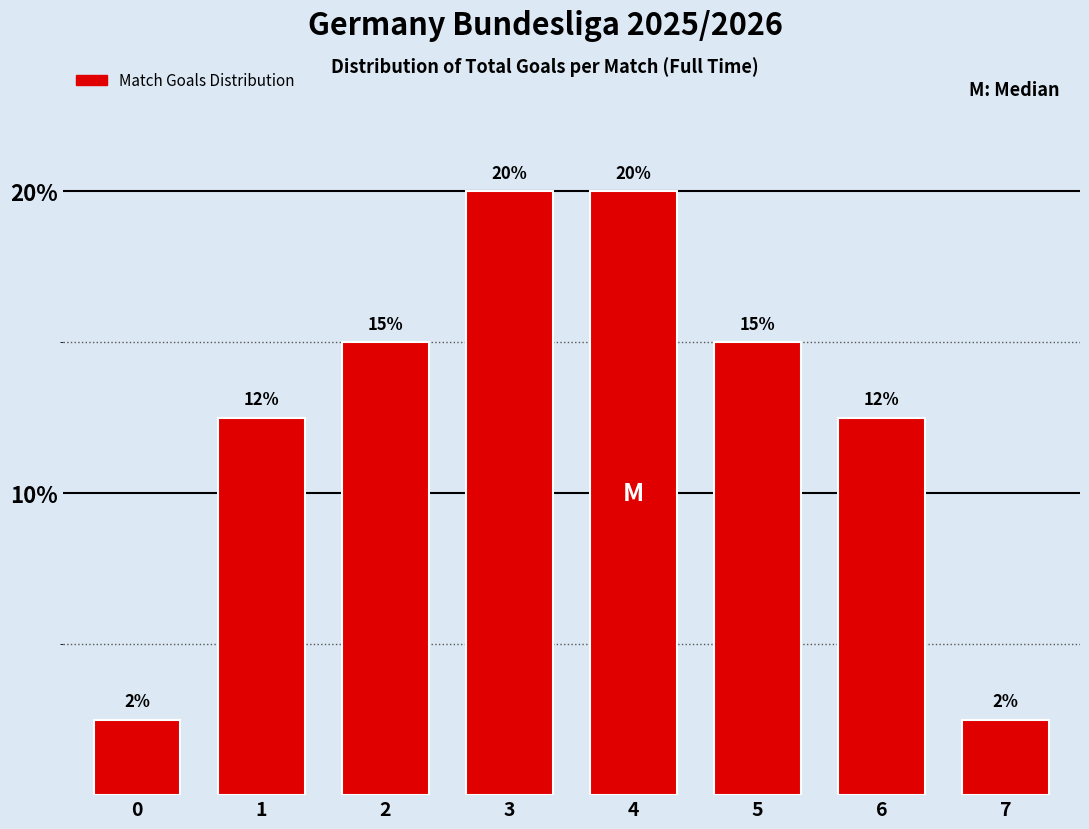

What is the approximate value at 0?

2.5